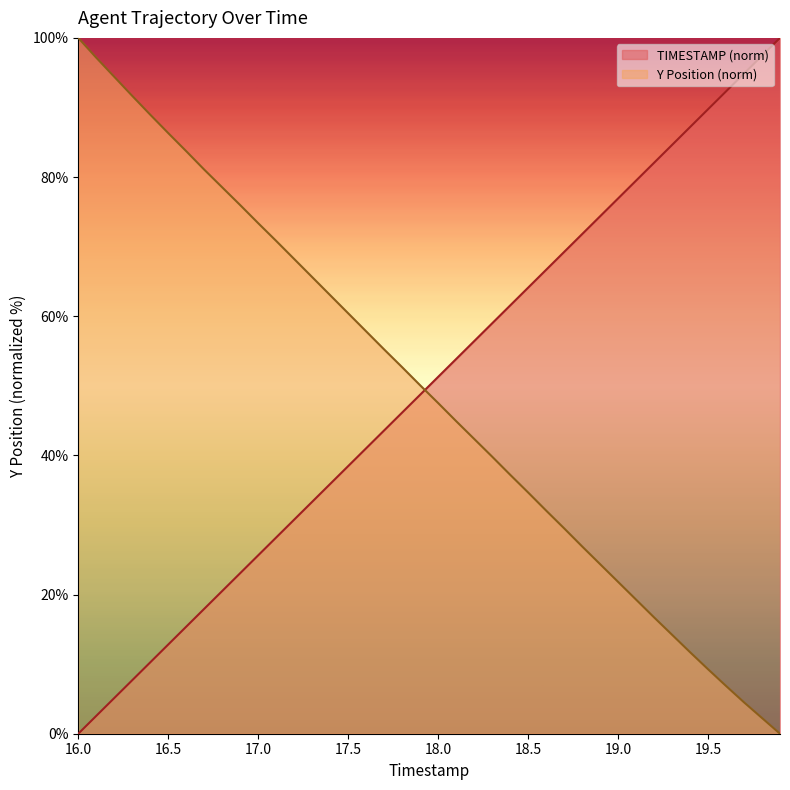

What is the difference between the maximum and minimum values in the TIMESTAMP (norm) series?

100.0